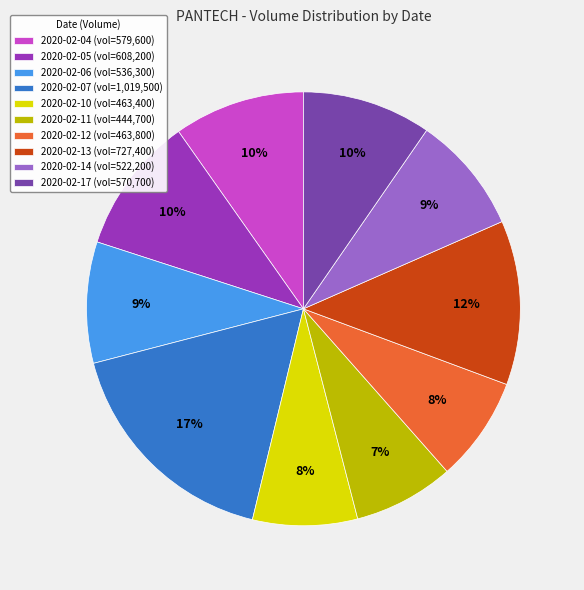

How many segments does this pie chart have?

10